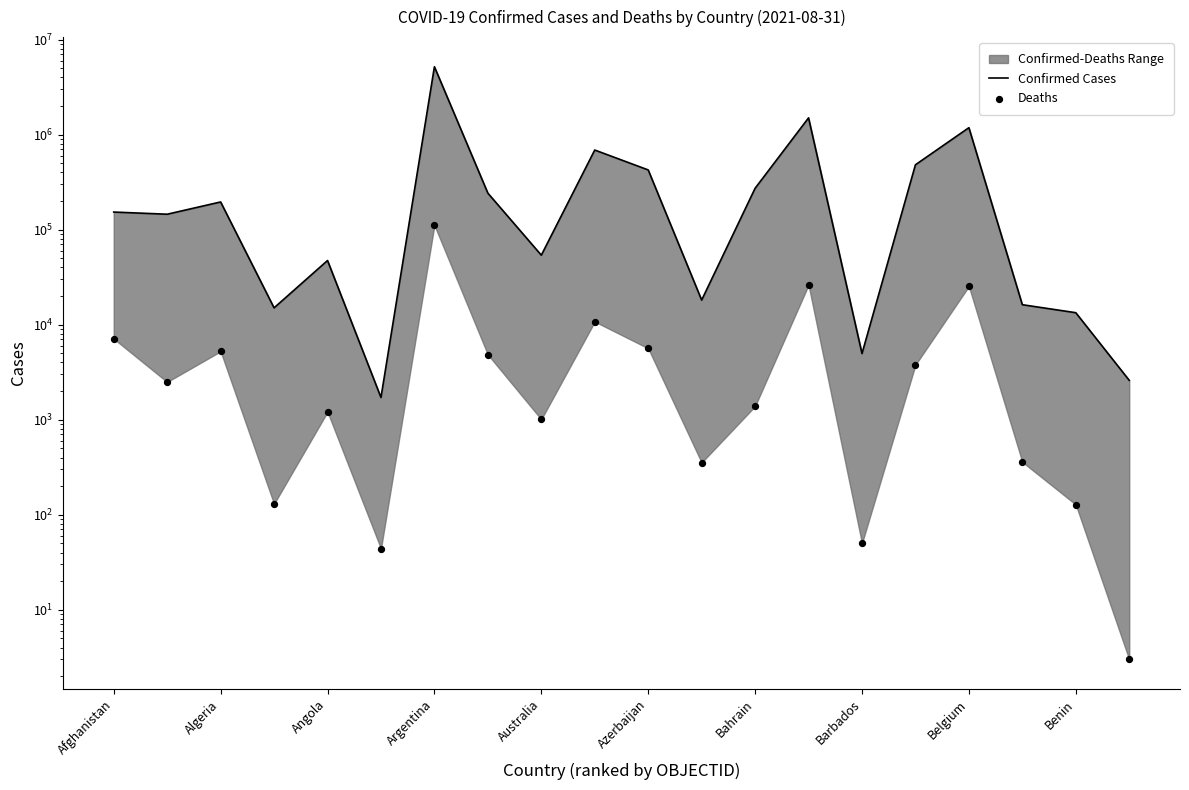

Which series reaches the minimum Y coordinate?

Deaths